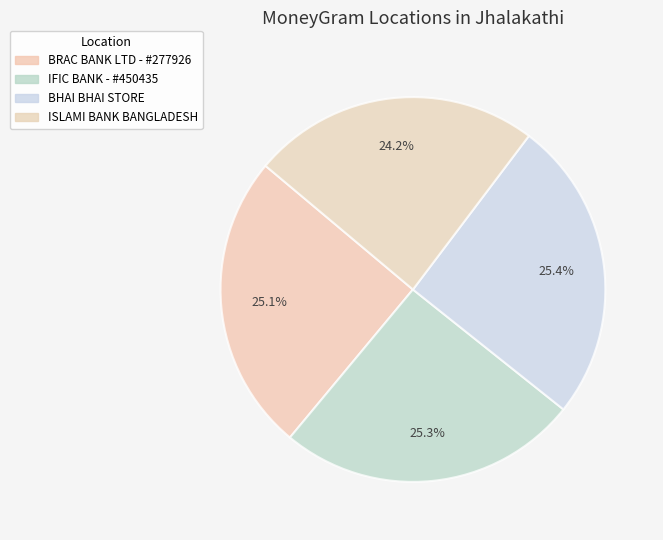

Is there a majority slice in this chart?

No